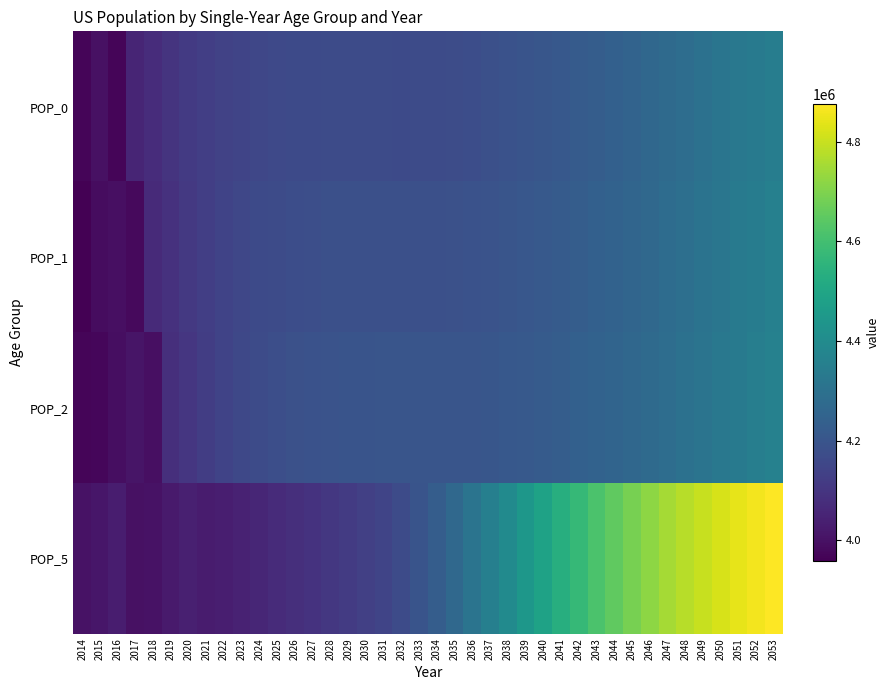

What is the difference between the highest and lowest values at 2043?

385118